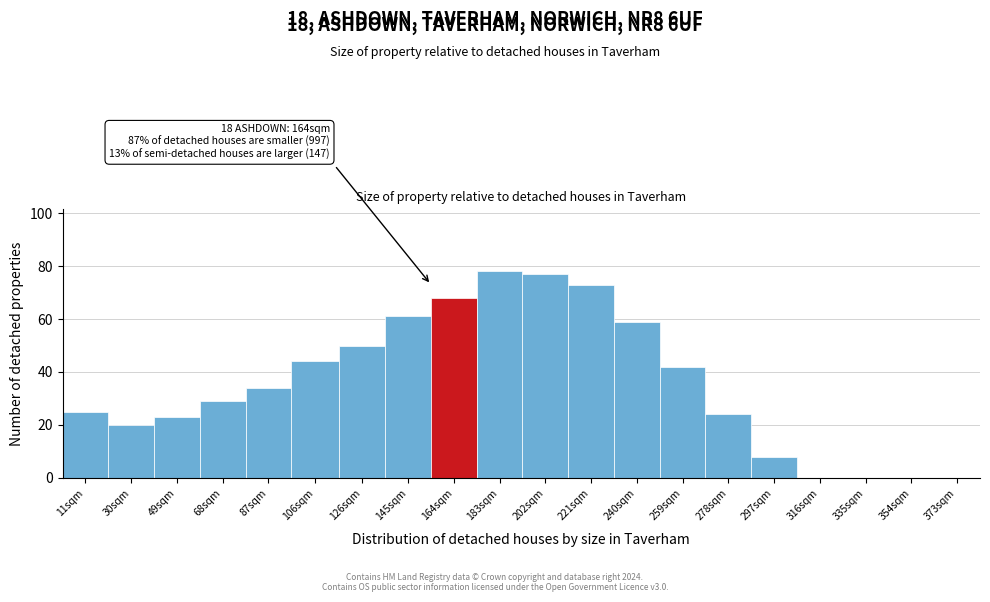

Reading left to right, what are all the values shown in this chart?

11sqm=25	30sqm=20	49sqm=23	68sqm=29	87sqm=34	106sqm=44	126sqm=50	145sqm=61	164sqm=68	183sqm=78	202sqm=77	221sqm=73	240sqm=59	259sqm=42	278sqm=24	297sqm=8	316sqm=0	335sqm=0	354sqm=0	373sqm=0